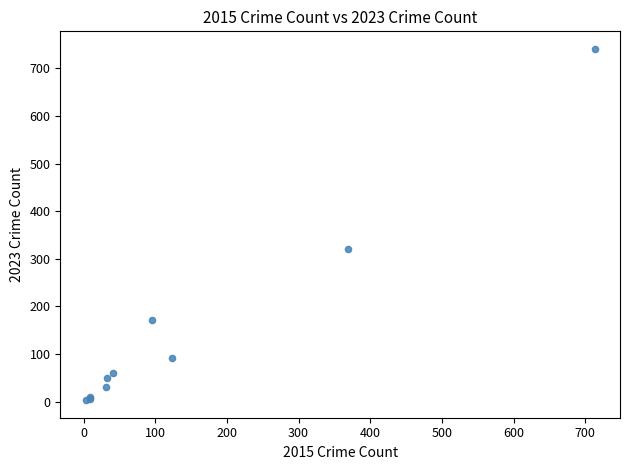

What Y value in the scatter plot is closest to 372?

321